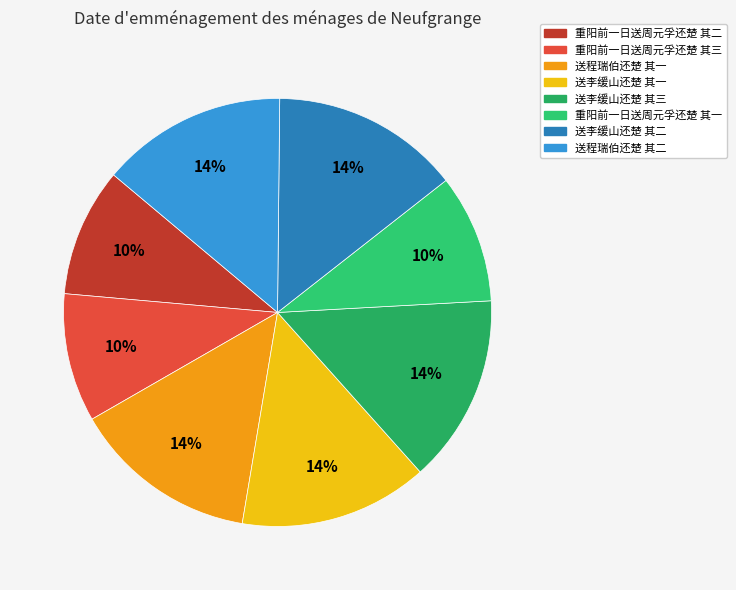

Rank the categories by value from highest to lowest.

送李缓山还楚 其三, 送李缓山还楚 其二, 送李缓山还楚 其一, 送程瑞伯还楚 其二, 送程瑞伯还楚 其一, 重阳前一日送周元孚还楚 其三, 重阳前一日送周元孚还楚 其二, 重阳前一日送周元孚还楚 其一